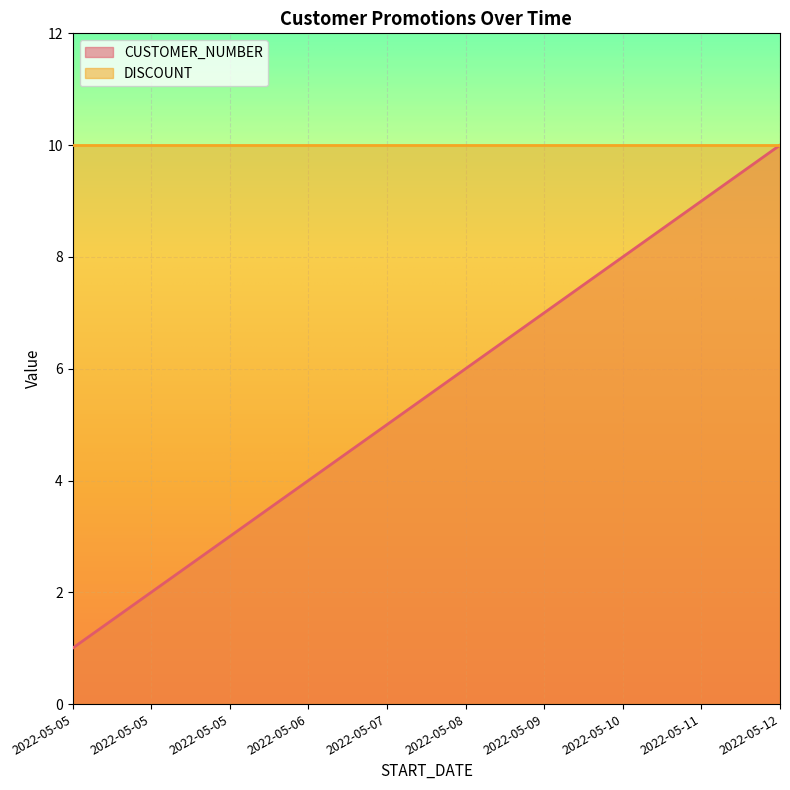

Rank the categories by value from highest to lowest.

2022-05-12, 2022-05-11, 2022-05-10, 2022-05-09, 2022-05-08, 2022-05-07, 2022-05-06, 2022-05-05, 2022-05-05, 2022-05-05